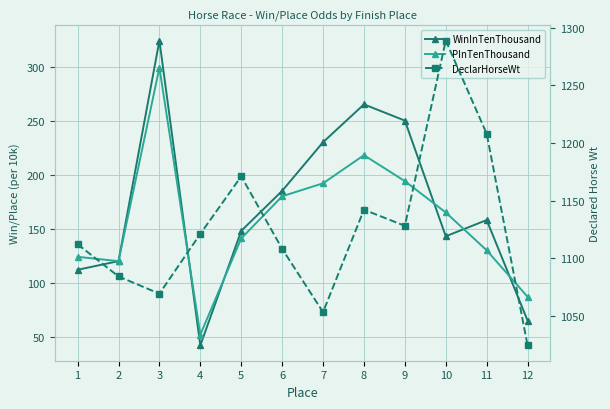

How many interior local peaks does the PInTenThousand series have?

2